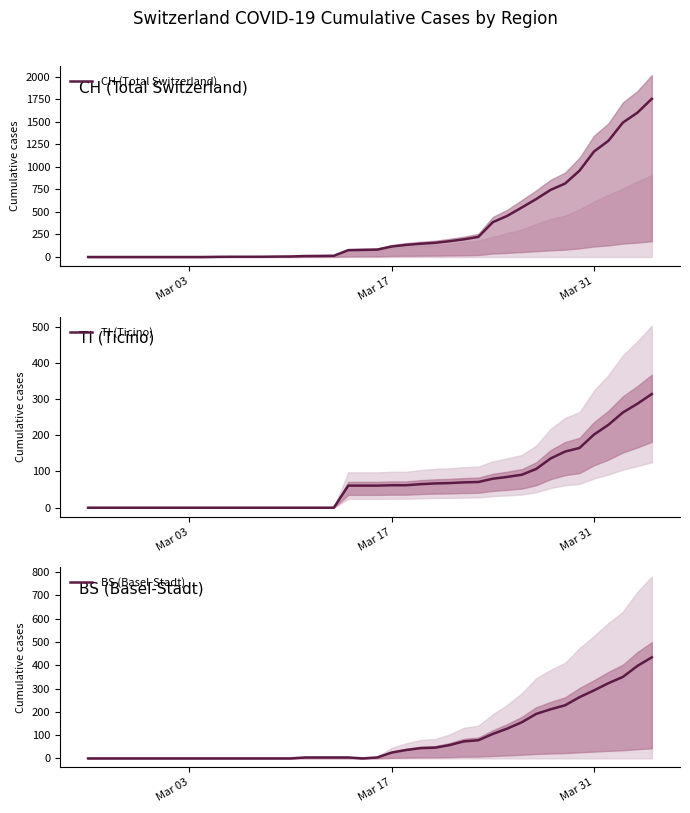

The value of CH (Total Switzerland) at Mar 03 is 991. True or false?

False